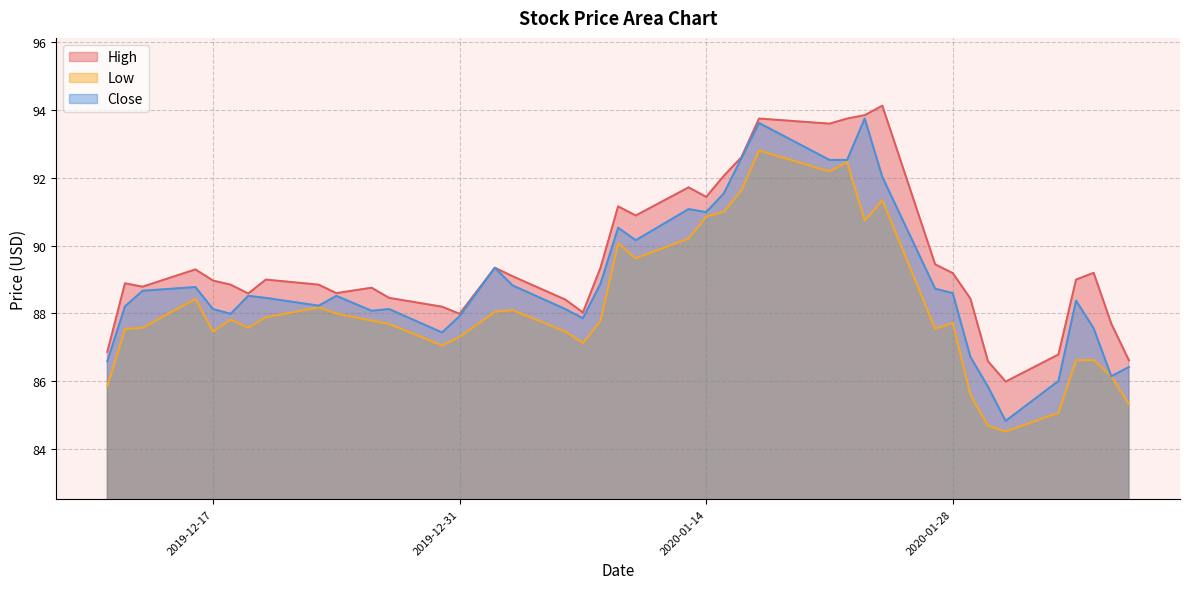

List the series in order of their overall mean, lowest first.

Low, Close, High